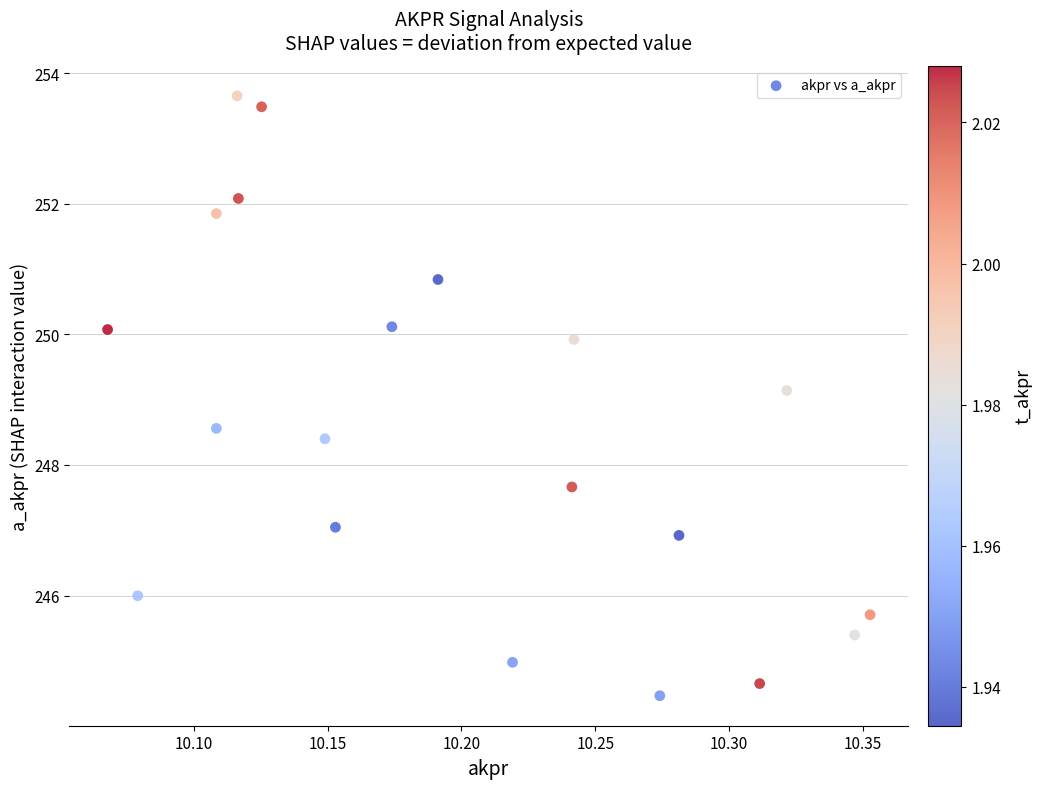

What is the range of X values (max minus min)?

0.3